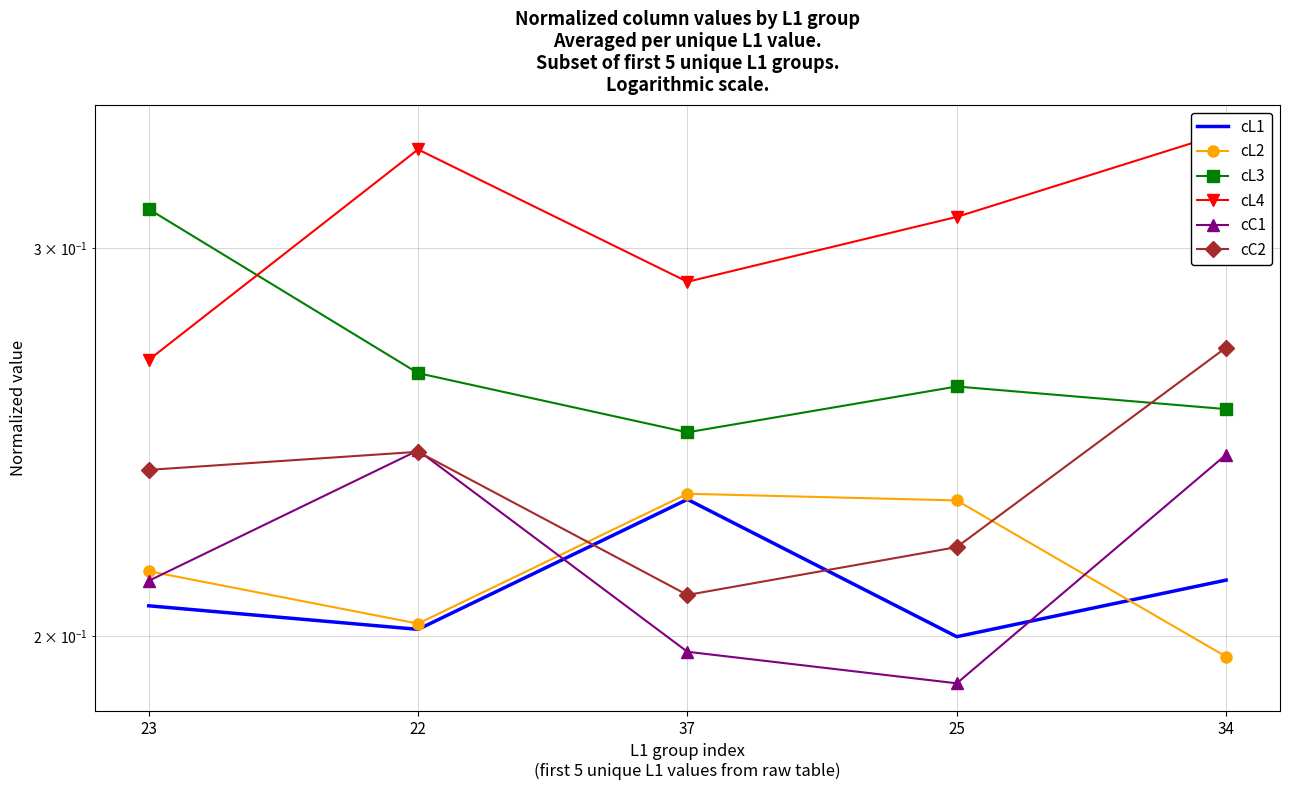

At which label does cL2 reach its minimum?

34